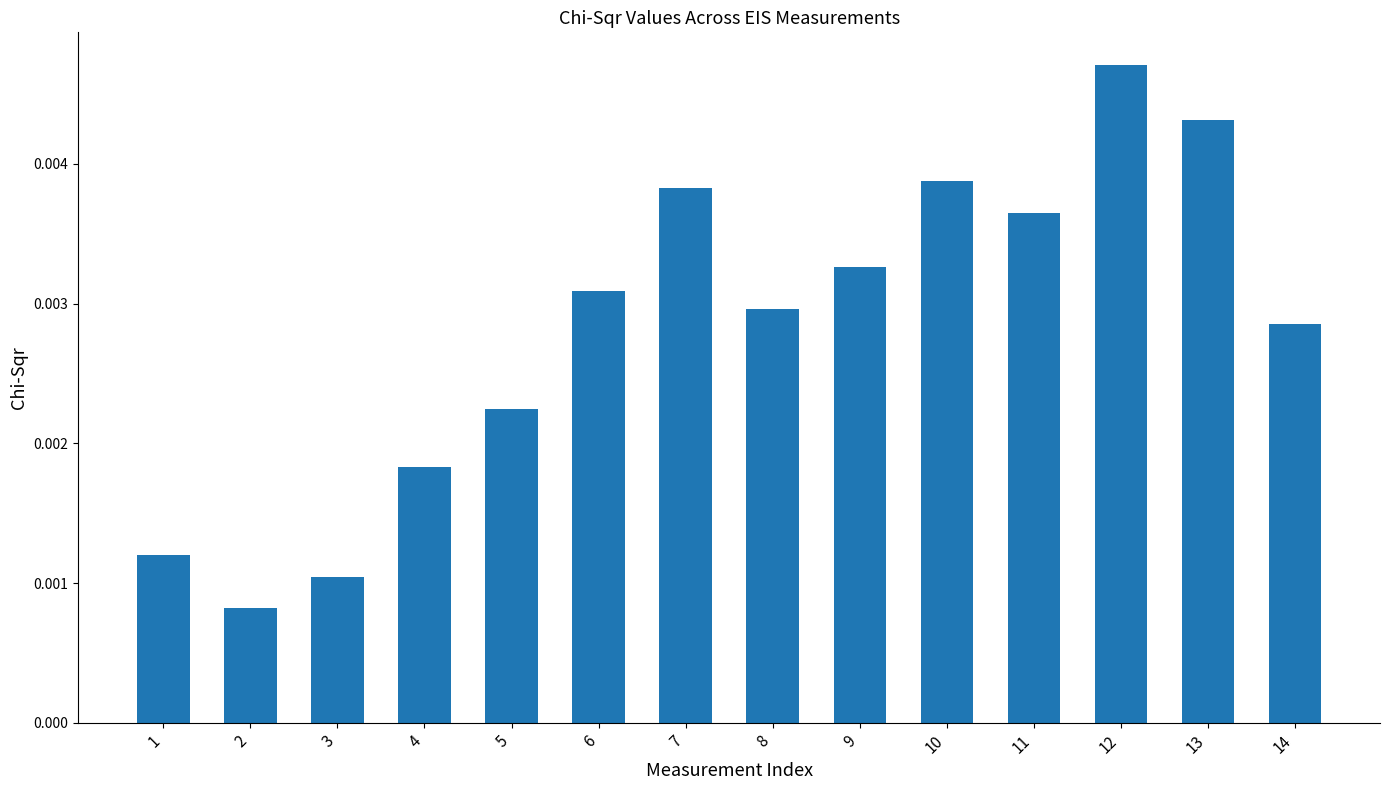

How many values are between 0 and 1?

14